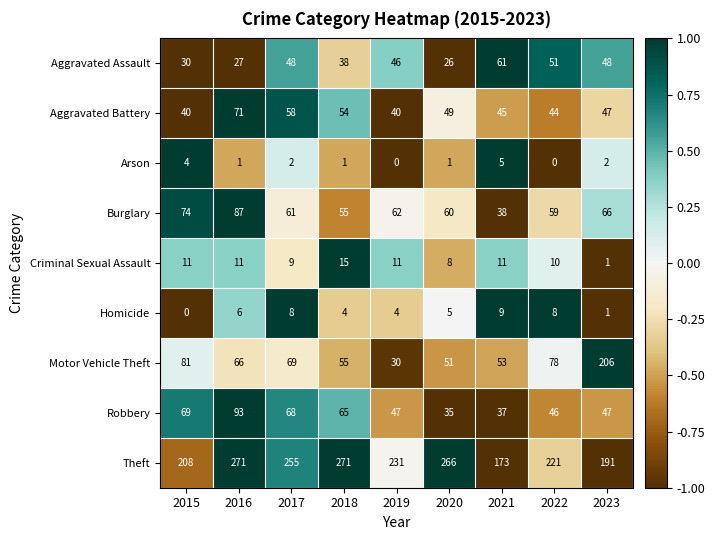

How many data points in Homicide are less than 5?

4